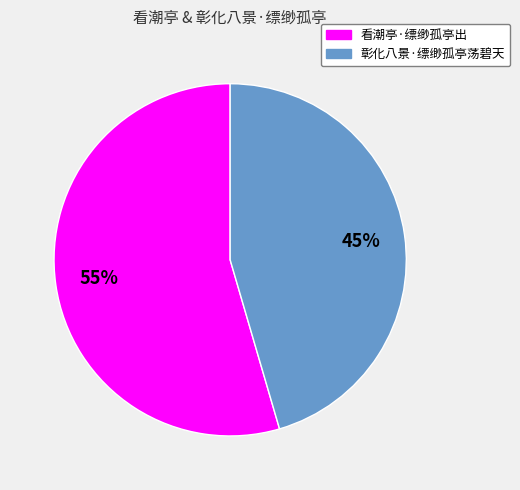

Approximately how many times larger is the value at 彰化八景·缥缈孤亭荡碧天 compared to 看潮亭·缥缈孤亭出?

0.8